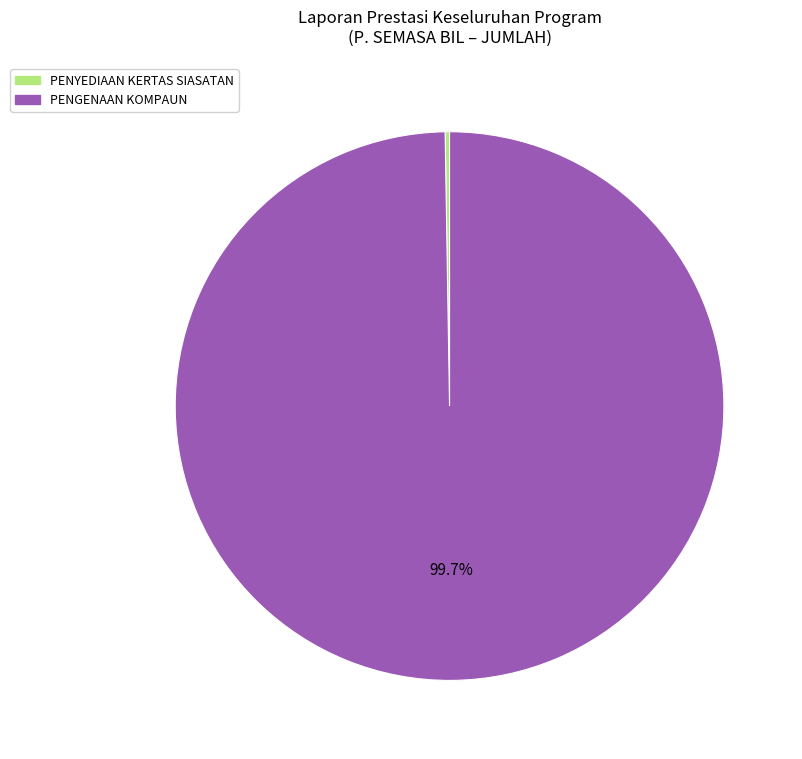

Is there a majority slice in this chart?

Yes